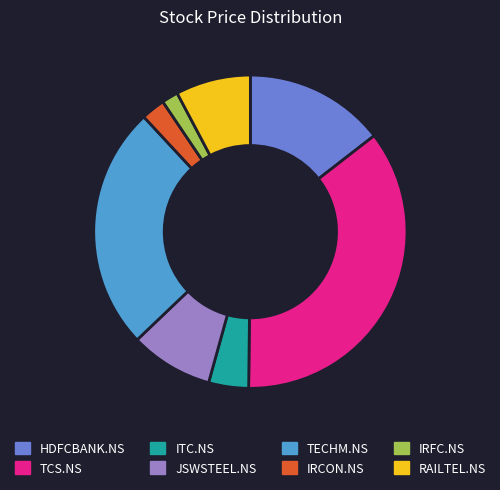

Do ITC.NS and IRCON.NS together represent more than half of the pie?

No